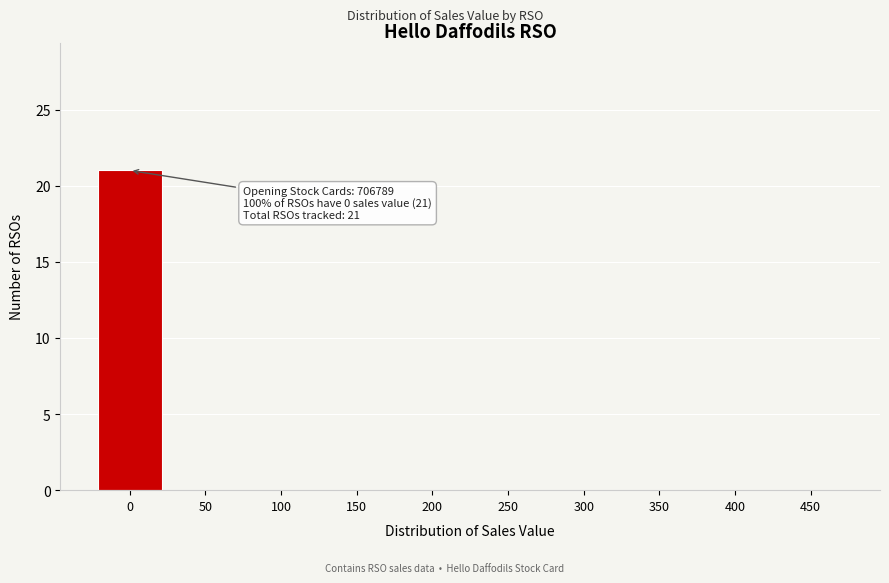

Reading left to right, extract all data points from this chart.

0=21	50=0	100=0	150=0	200=0	250=0	300=0	350=0	400=0	450=0